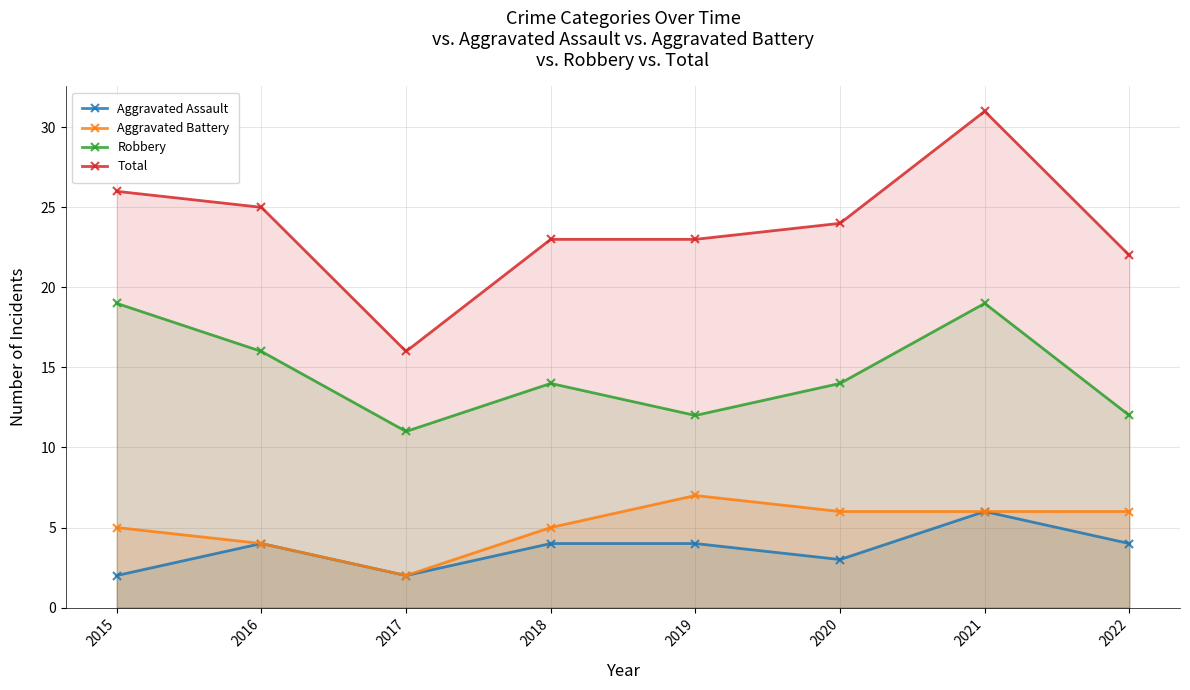

How many Aggravated Battery values are between 5 and 6?

5